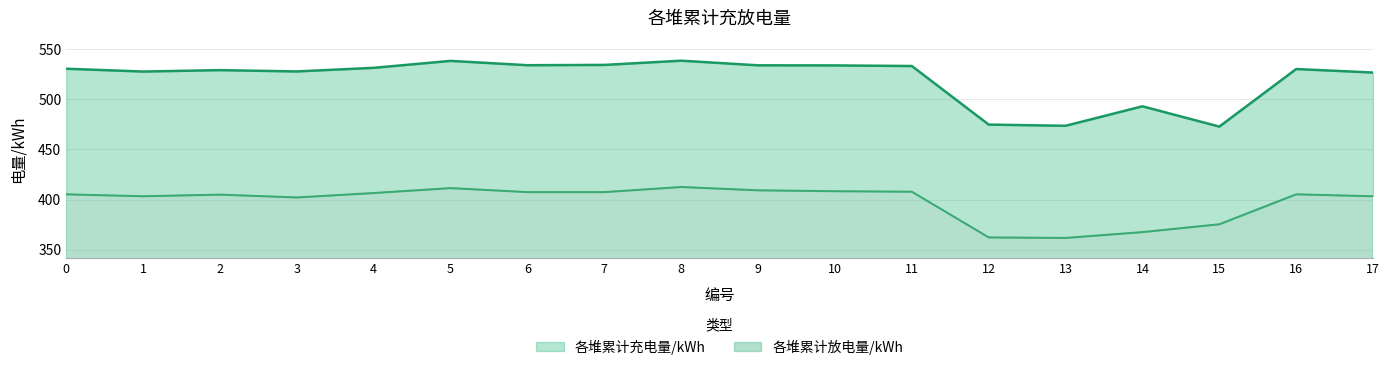

What is the sum of the 各堆累计充电量/kWh values at 13 and 8?

1011.8